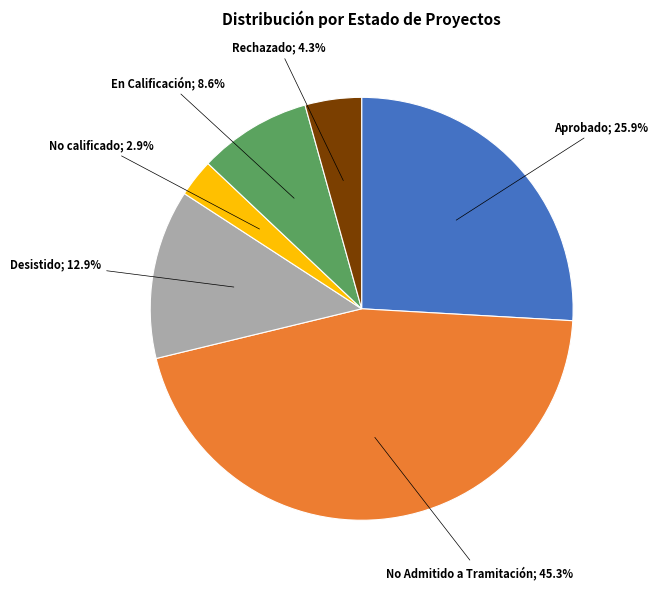

Is there a majority slice in this chart?

No